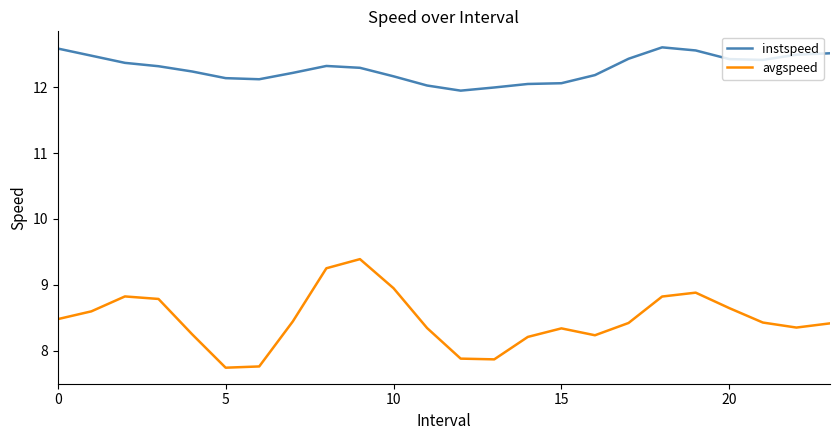

Which series has the largest total across all categories?

instspeed